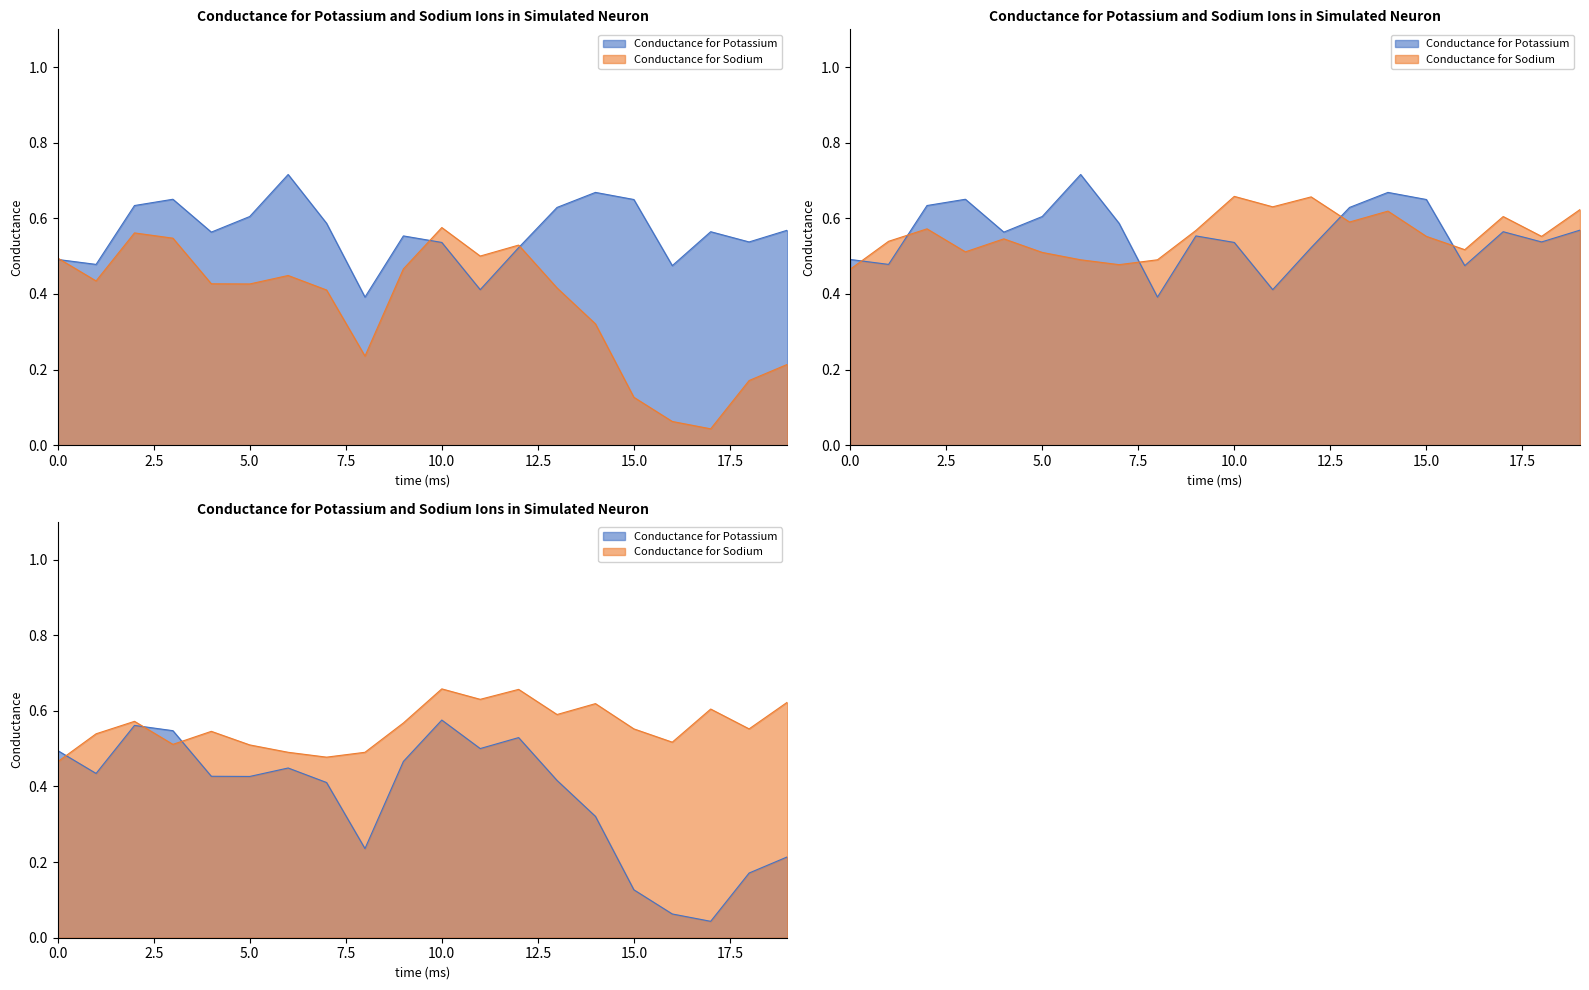

In Series 2 (Row 1), how many points are lower than both neighbors (excluding endpoints)?

5